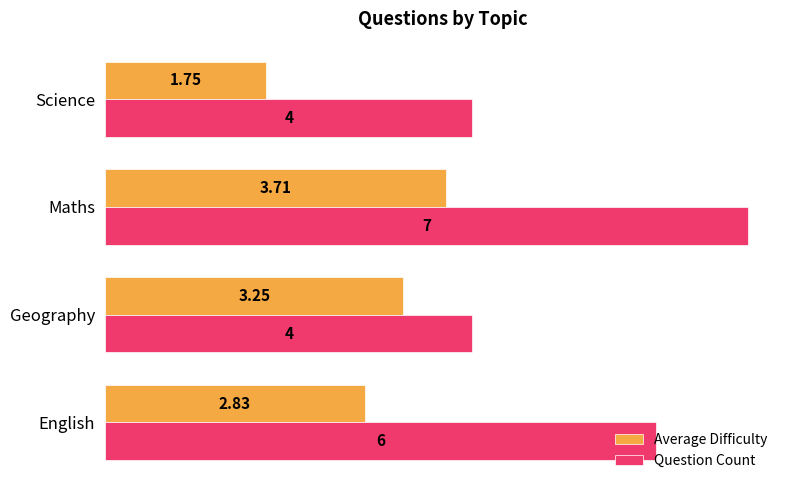

List the series in order of their overall mean, highest first.

Question Count, Average Difficulty